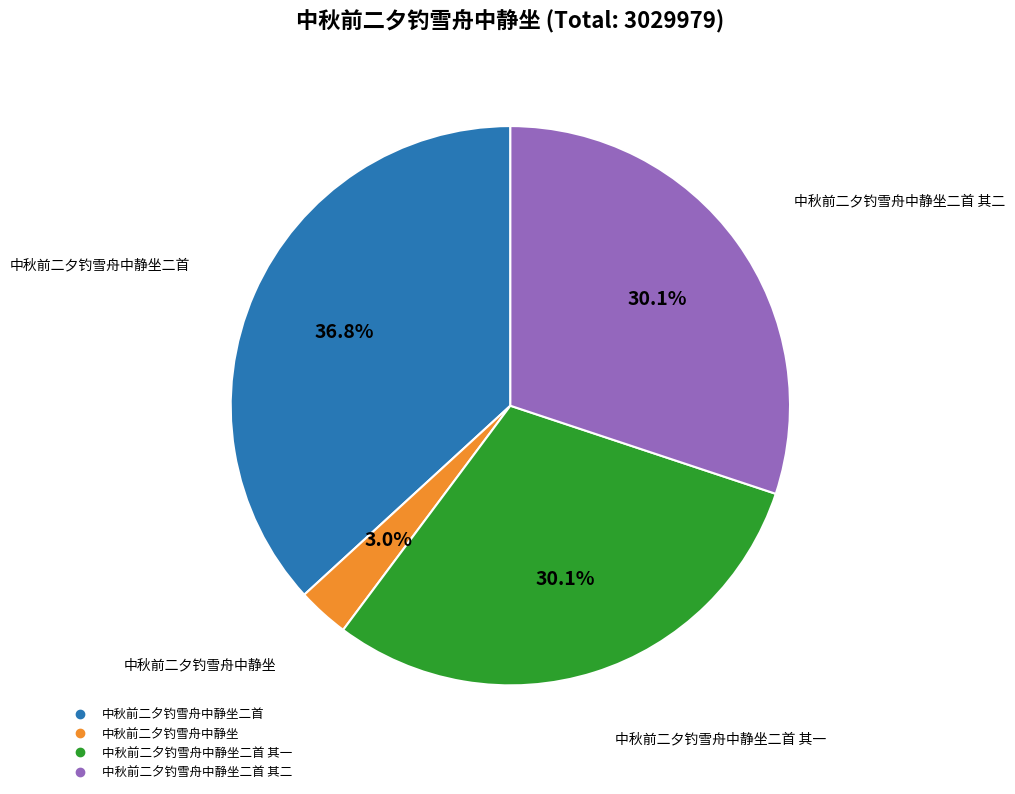

Count the number of slices in the pie.

4